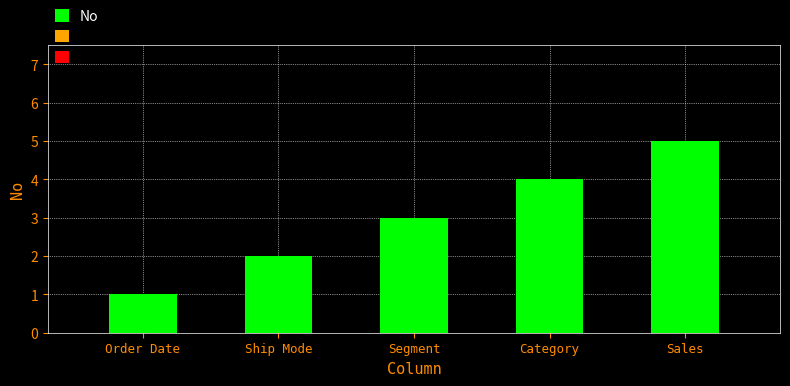

Rank the categories by value from lowest to highest.

Order Date, Ship Mode, Segment, Category, Sales